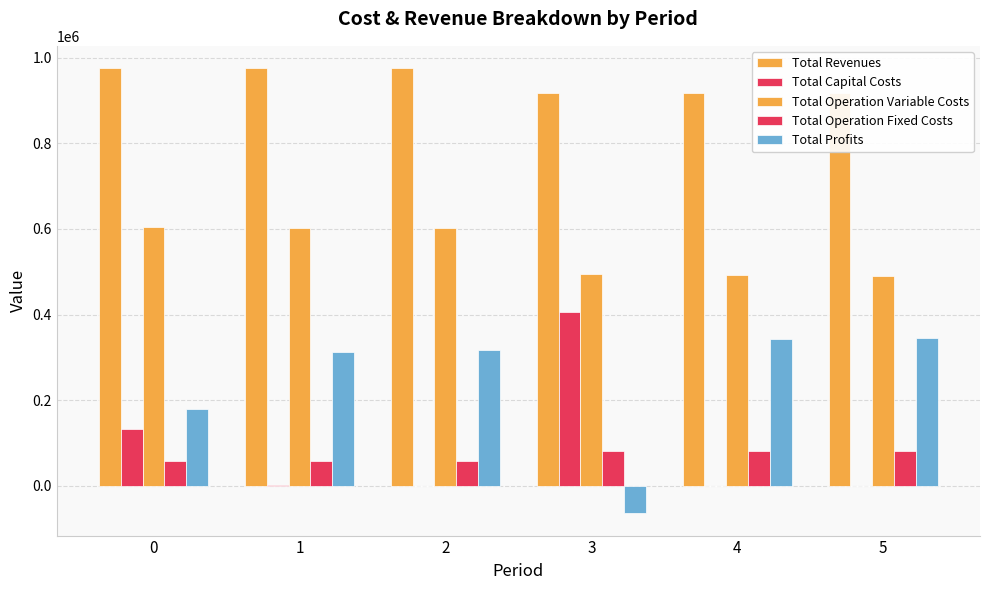

True or false: Total Capital Costs has a value of 0.0 at 2.

True